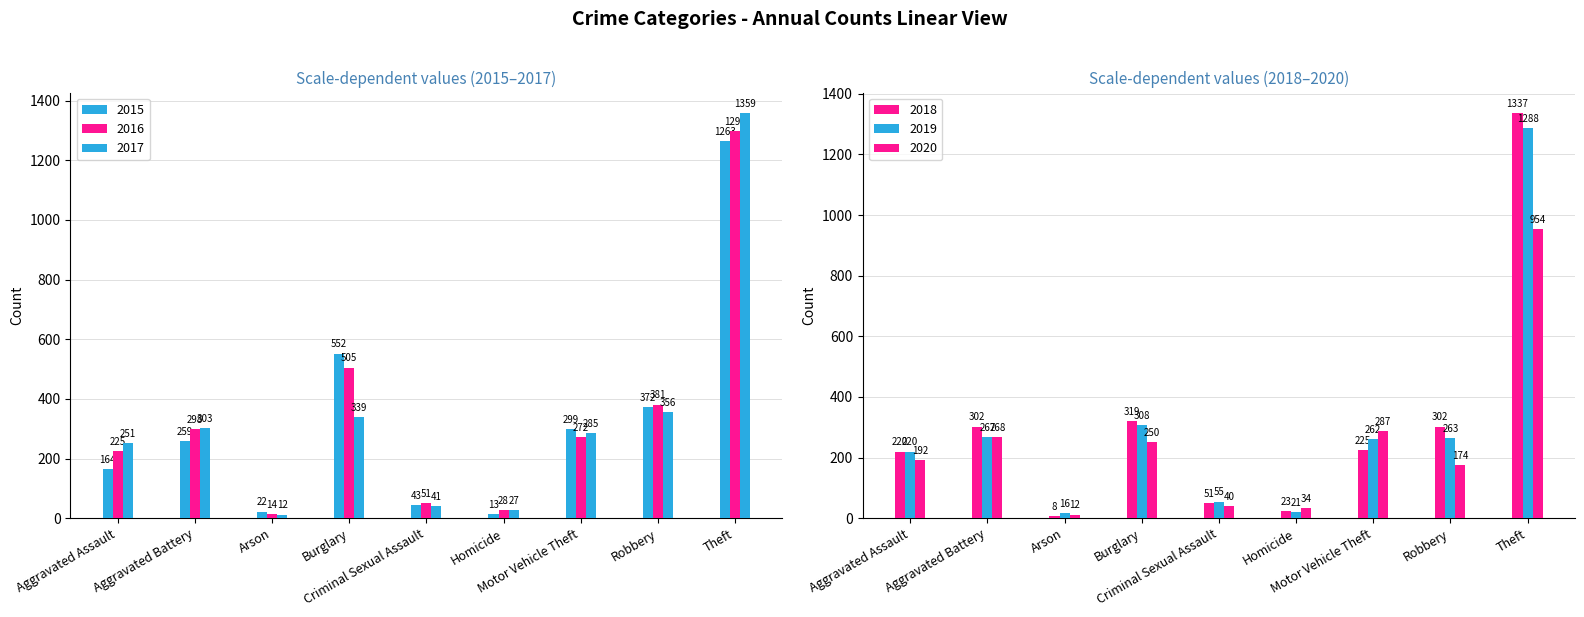

Which has a higher value, Burglary or Robbery?

Burglary